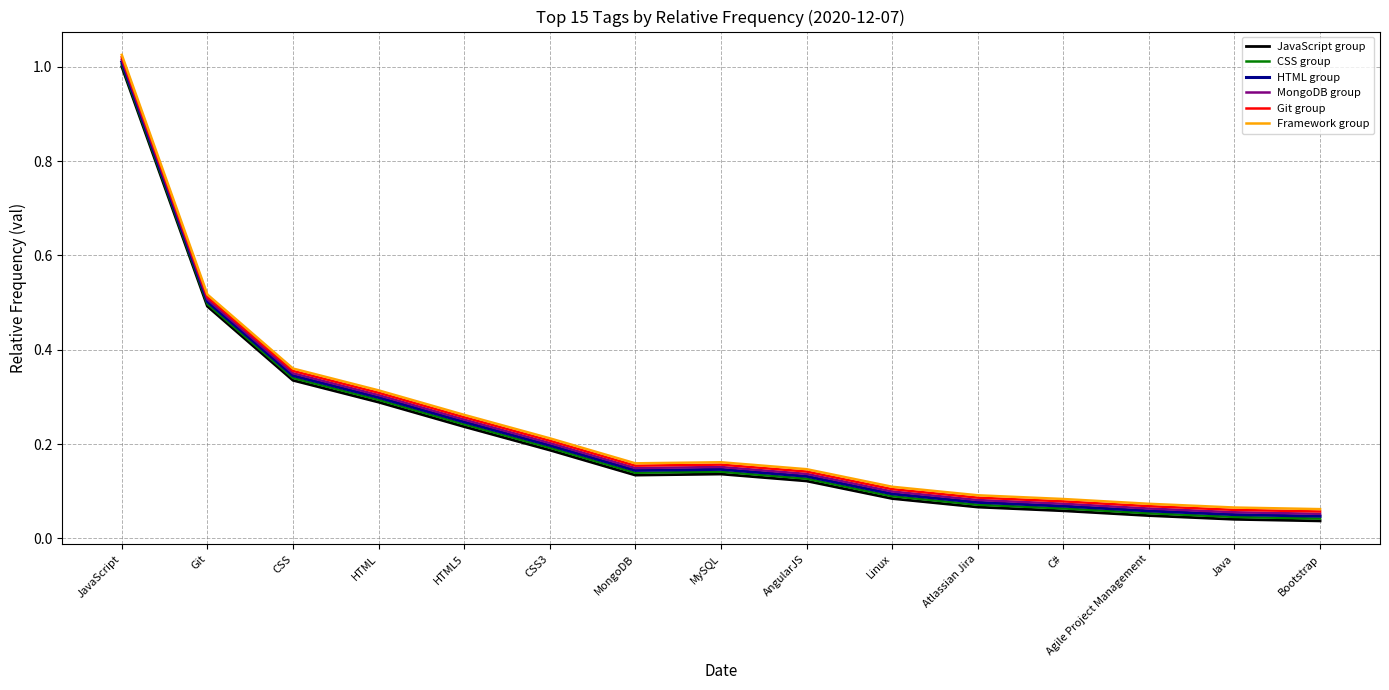

True or false: JavaScript group has a value of 0.3 at HTML.

True